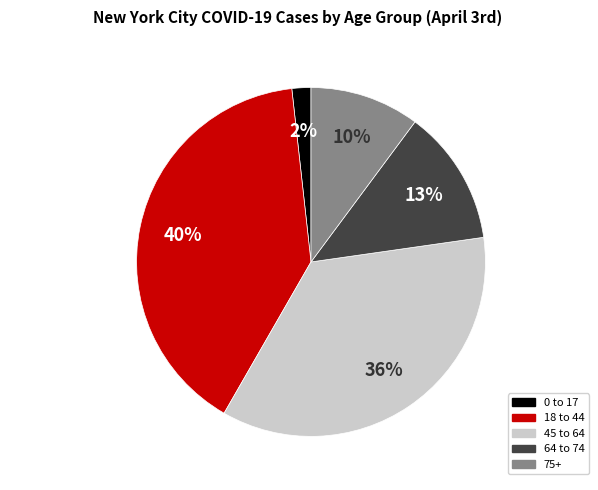

What percentage is the 75+ slice, to the nearest percent?

10%